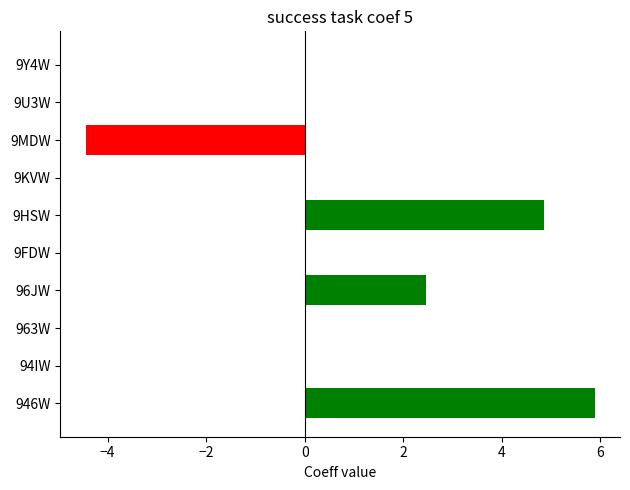

How many distinct data groups are displayed?

1